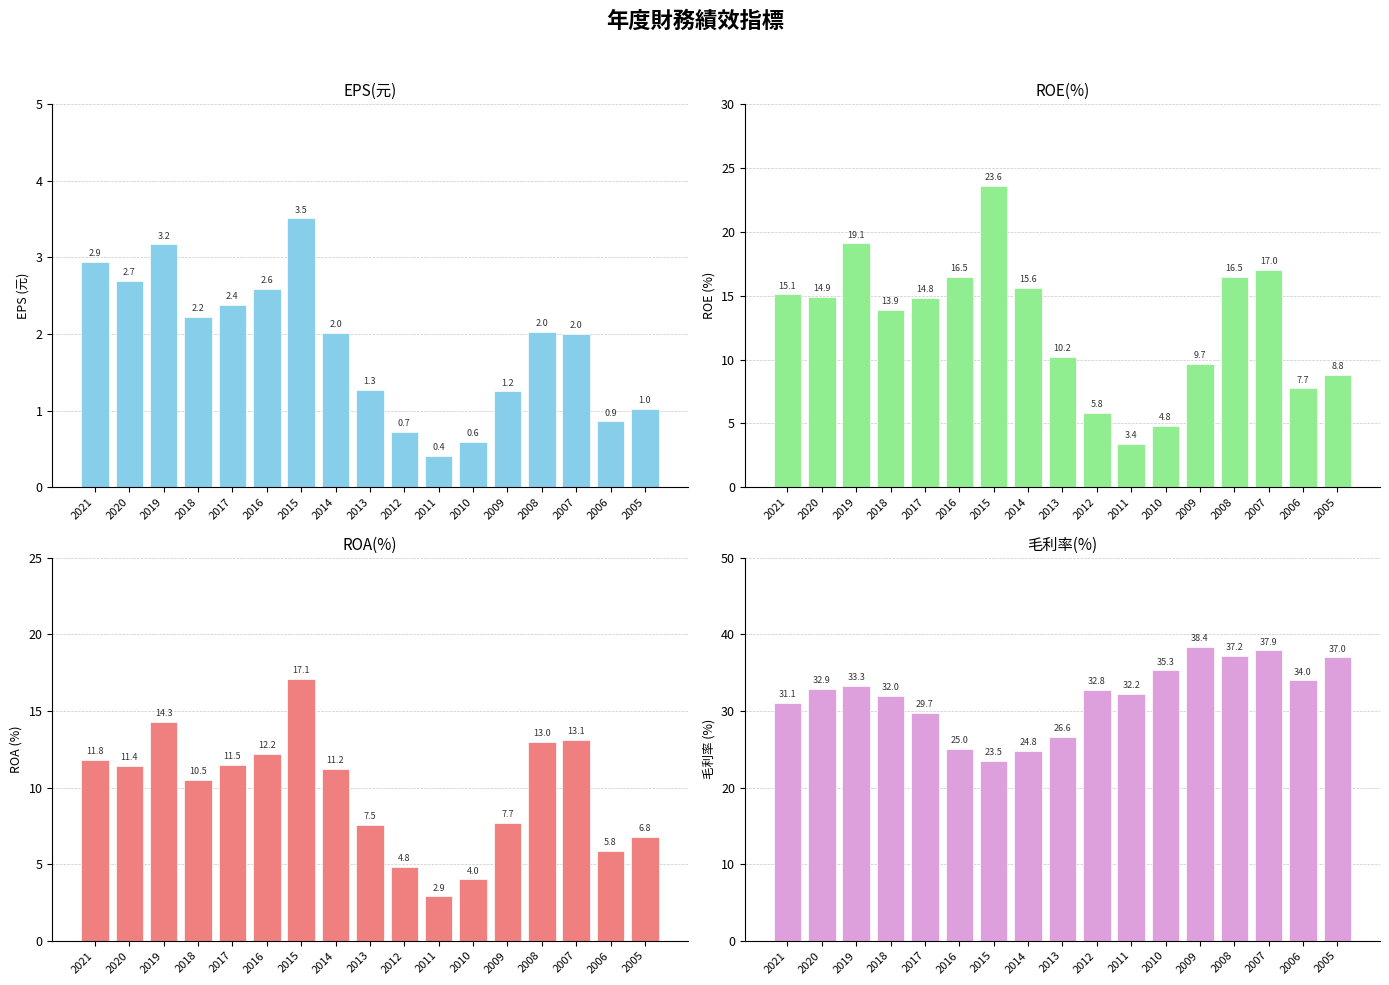

Which series has the largest total across all categories?

毛利率(%)